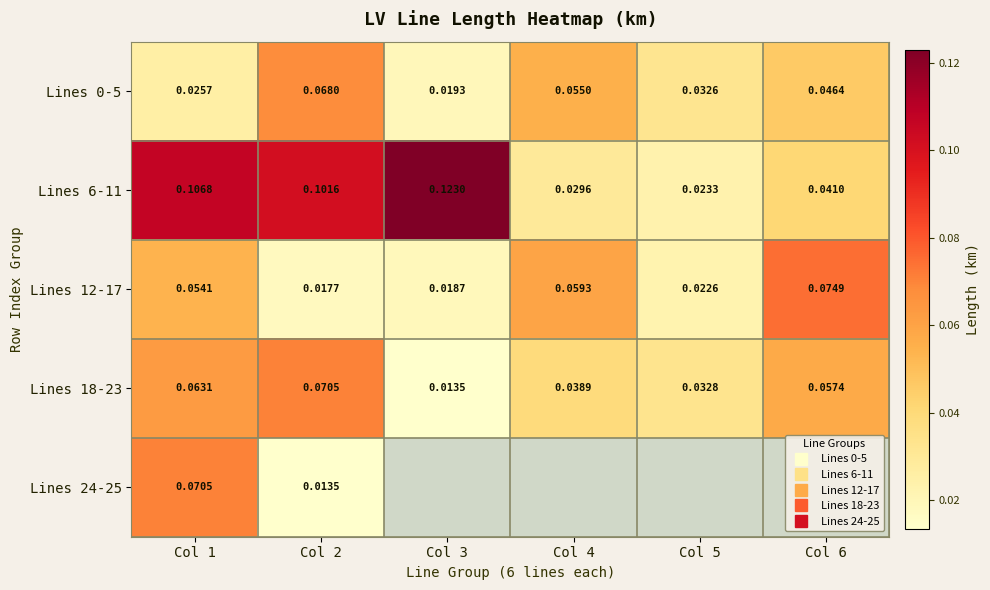

Count the number of data series in this chart.

5